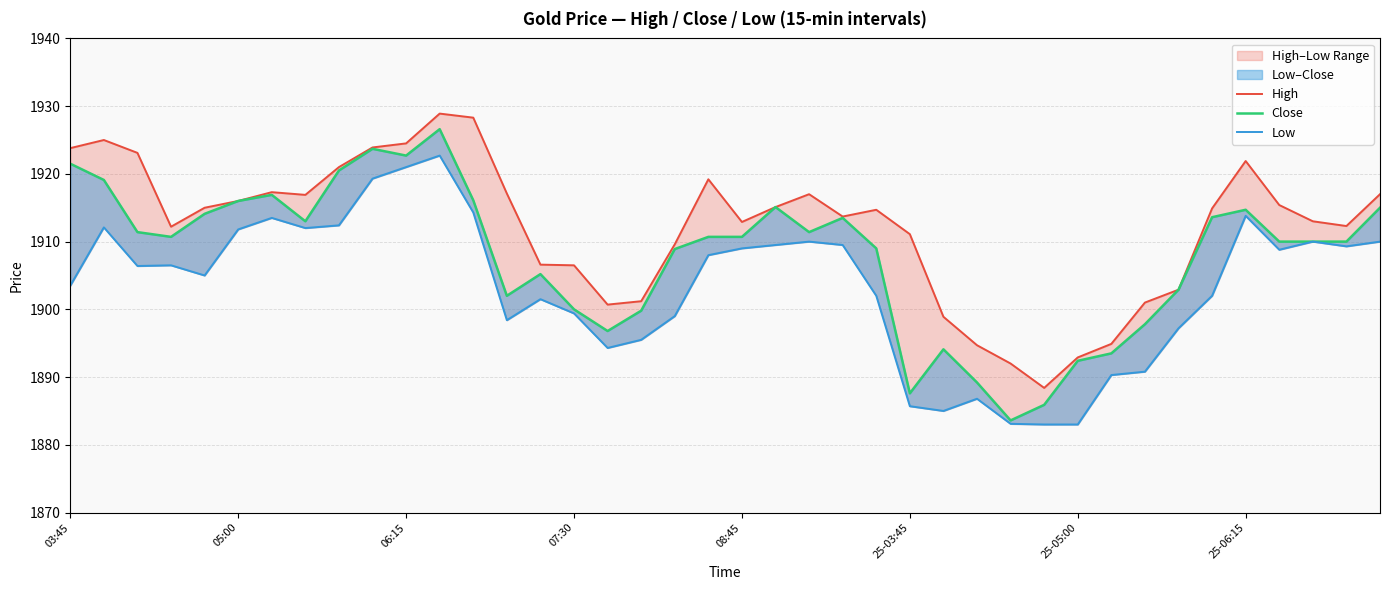

What is the value of the Low point at the 33rd from the left?

1890.8